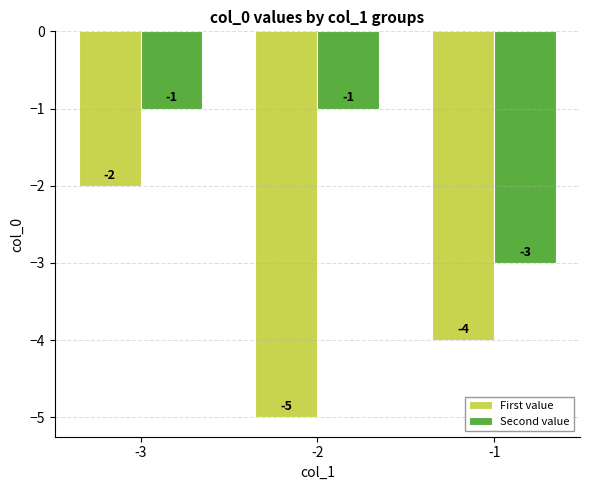

What are all the series names shown in the legend?

First value, Second value